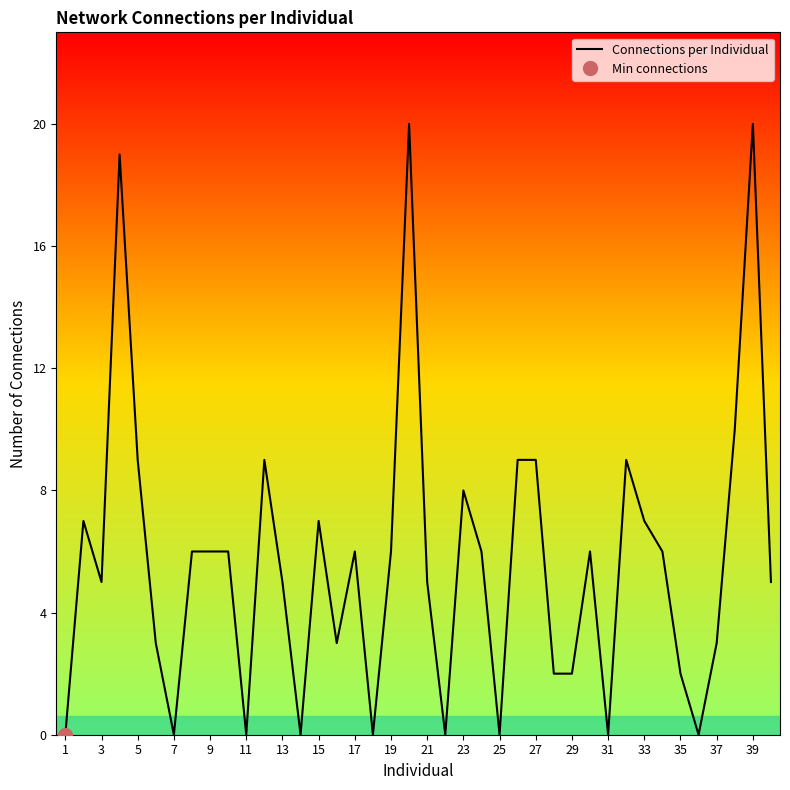

How many interior local peaks (higher than both neighbors) does the data have?

10